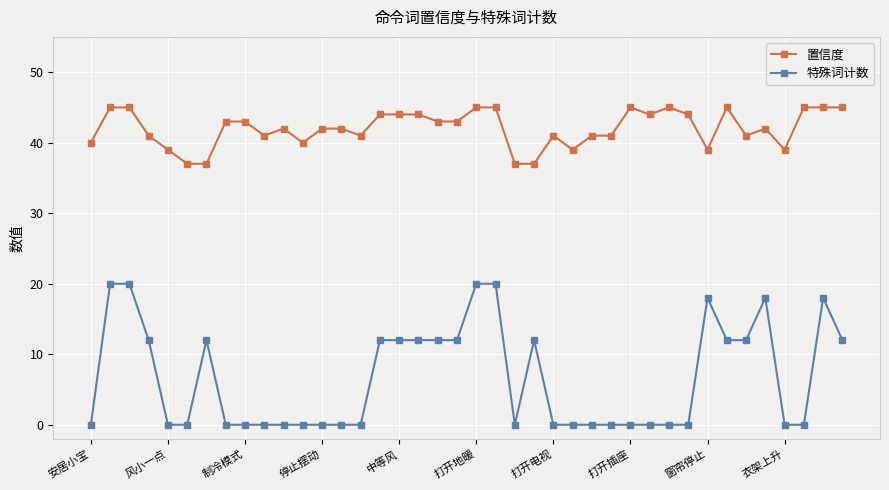

Which series has the largest total across all categories?

置信度